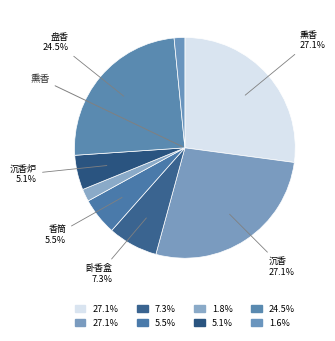

Count the number of slices in the pie.

8